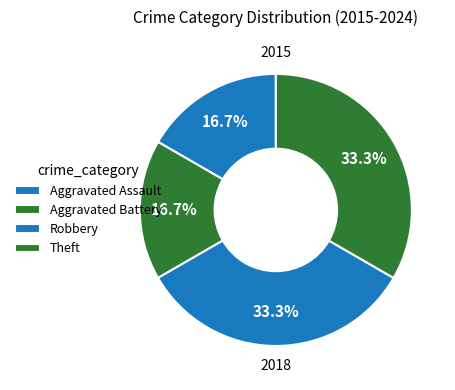

To the nearest percent, what percentage of the pie is Aggravated Battery?

17%